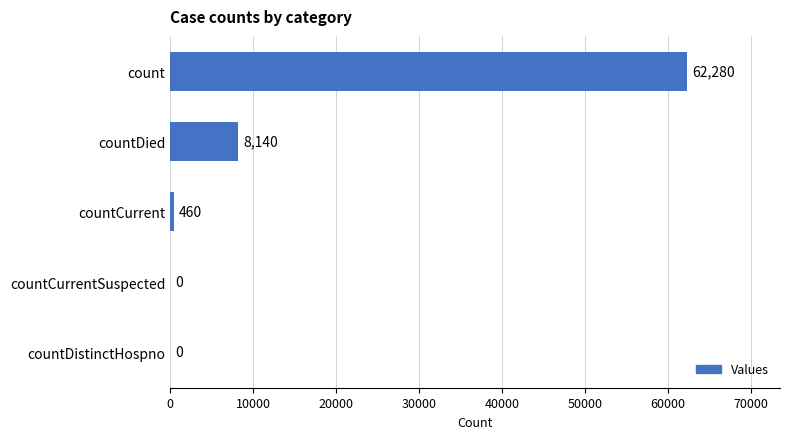

What is the change in value from countDistinctHospno to count?

+62280